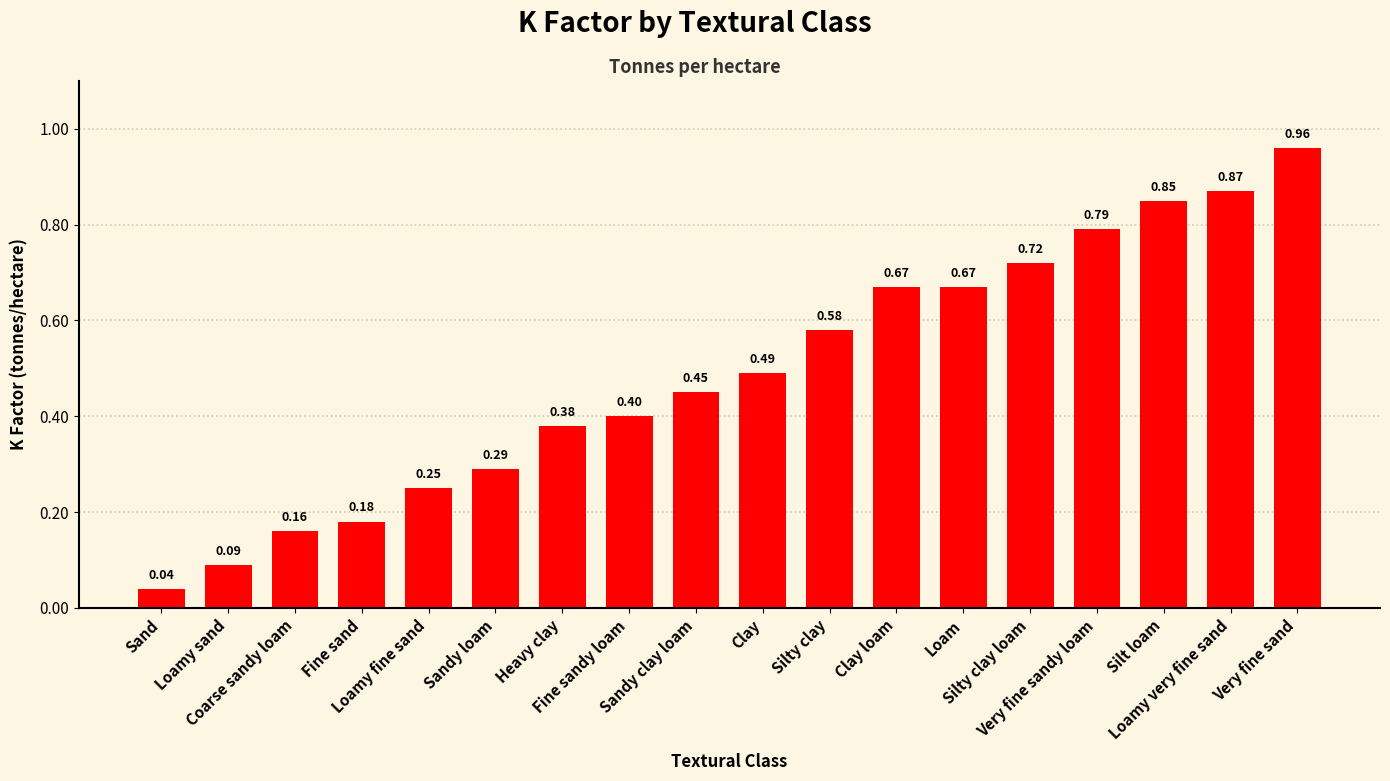

What is the change in value from Loamy sand to Clay?

+0.4